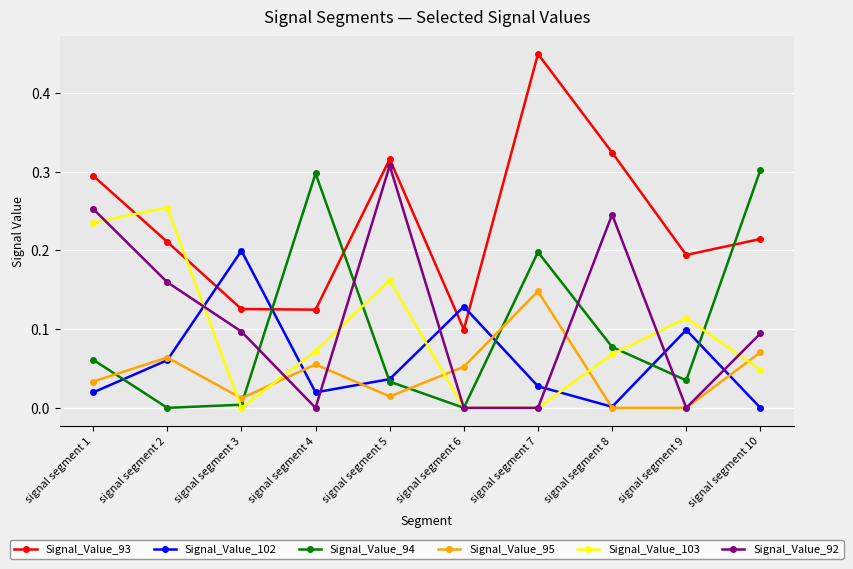

Which label corresponds to the largest value in the chart?

signal segment 7